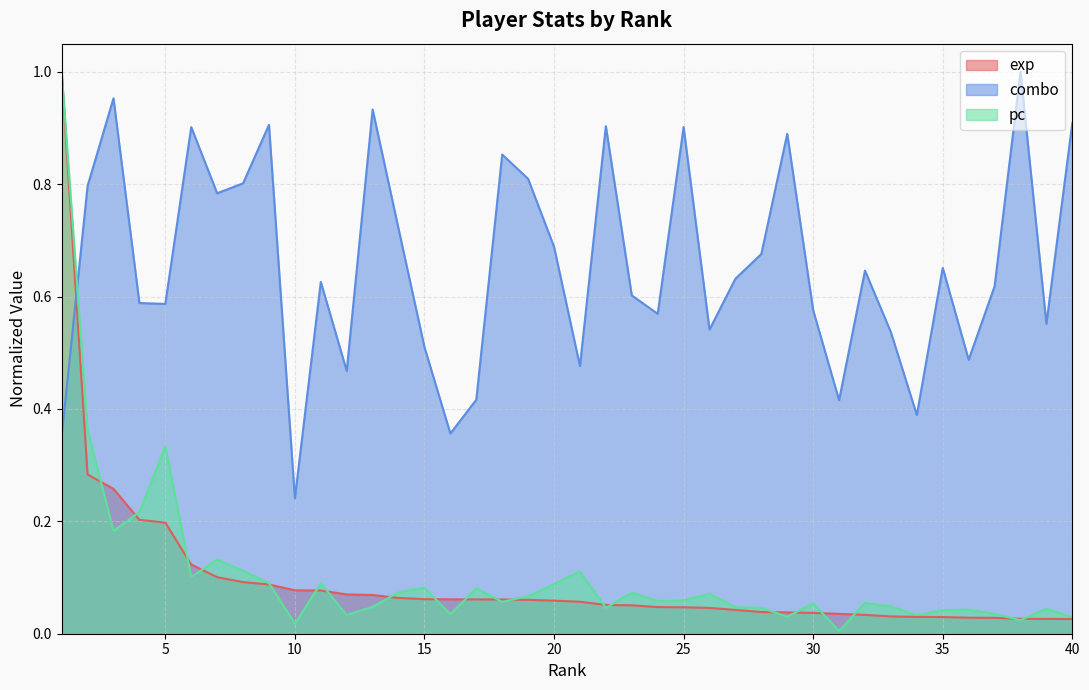

Which category has the highest value in the pc series?

1